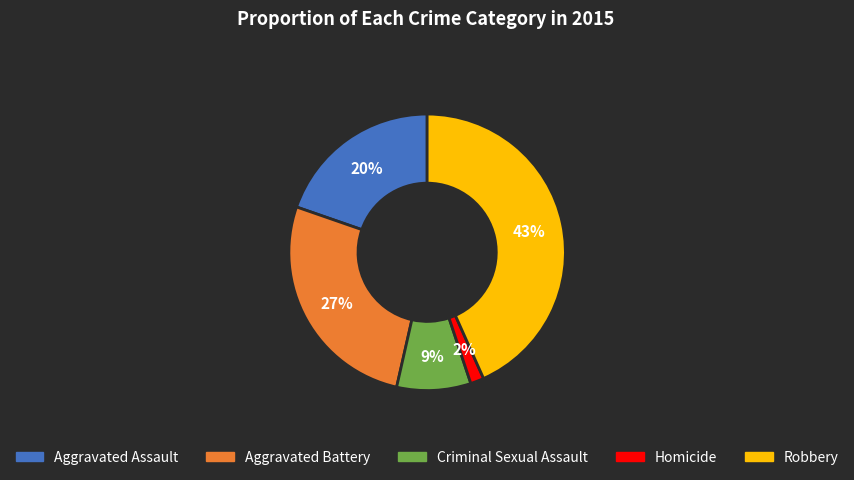

What percentage is the Criminal Sexual Assault slice, to the nearest percent?

9%